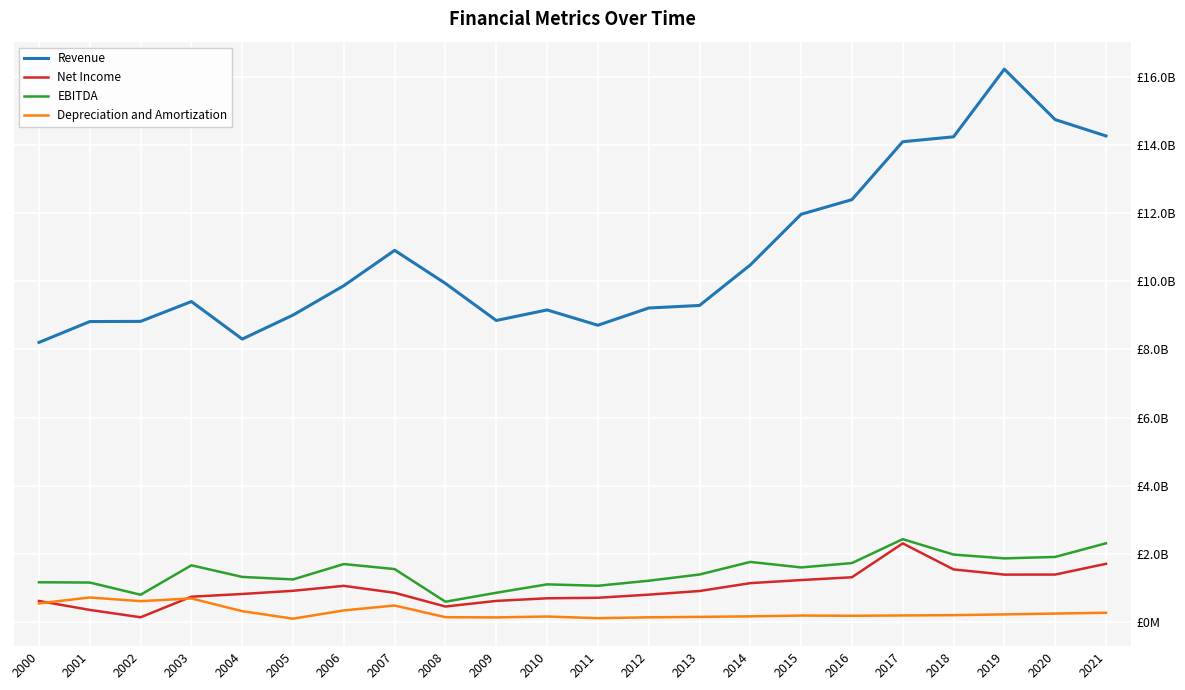

Where is Depreciation and Amortization nearest to the value 412550000?

2006